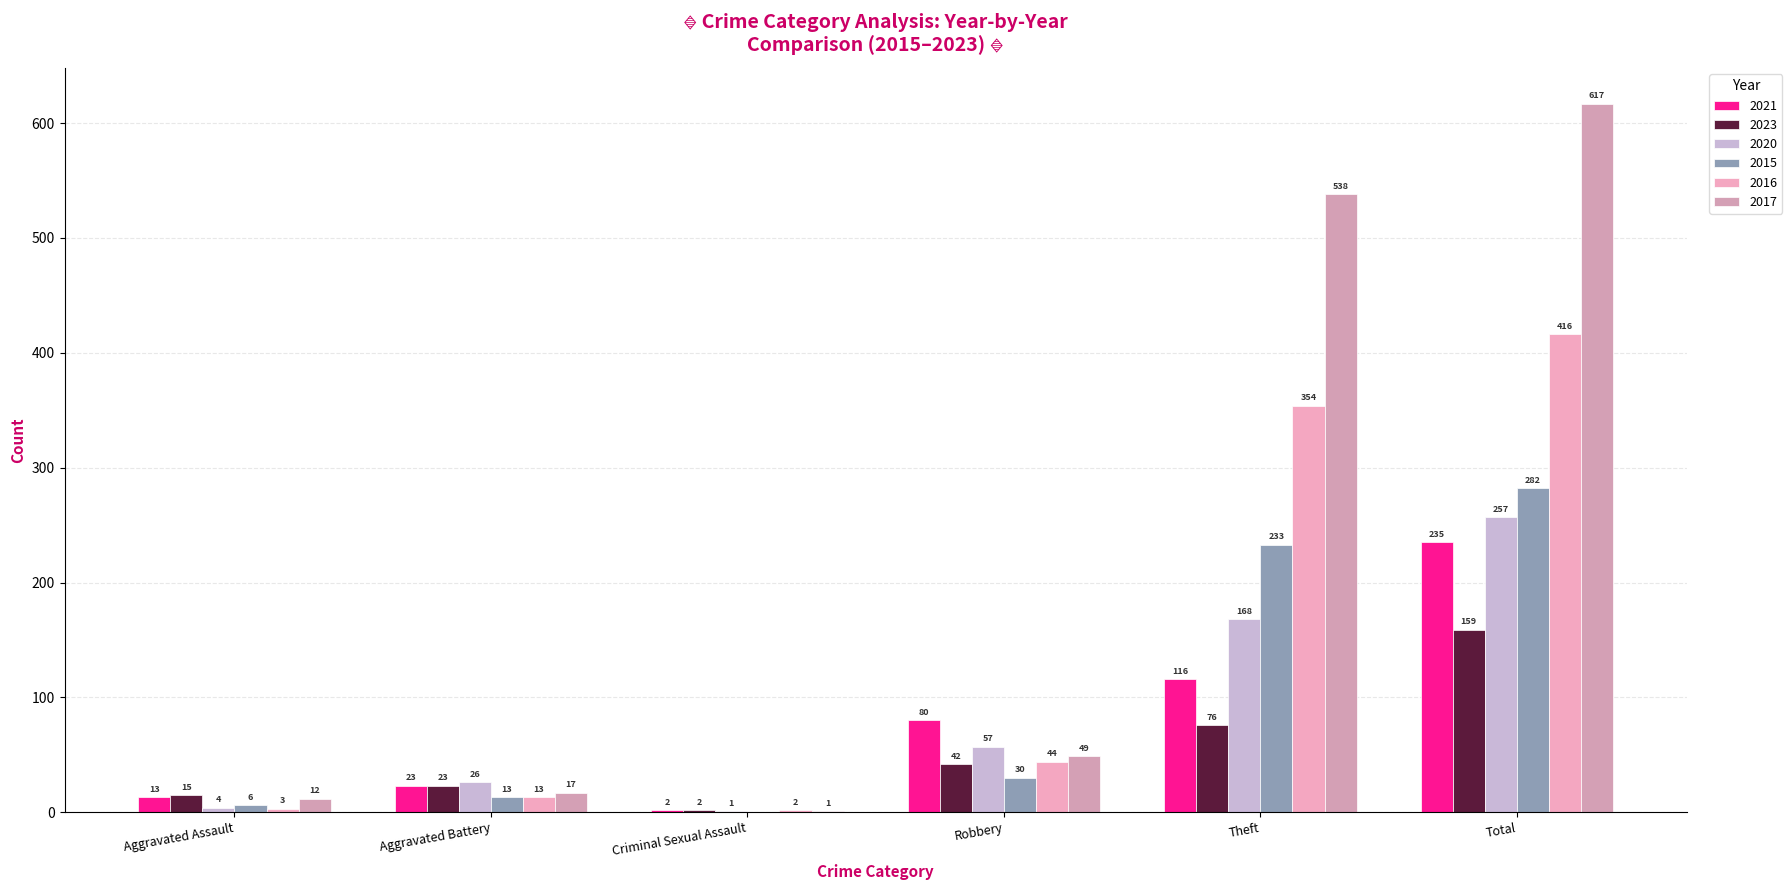

Does the chart contain stacked bars?

No